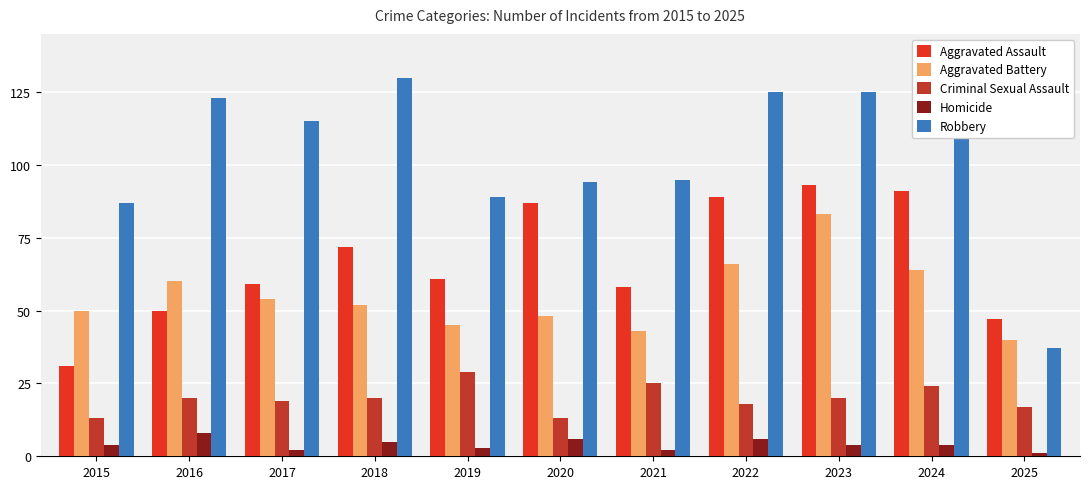

Reading left to right, list all the values displayed in this chart.

Aggravated Assault: 31	50	59	72	61	87	58	89	93	91	47
Aggravated Battery: 50	60	54	52	45	48	43	66	83	64	40
Criminal Sexual Assault: 13	20	19	20	29	13	25	18	20	24	17
Homicide: 4	8	2	5	3	6	2	6	4	4	1
Robbery: 87	123	115	130	89	94	95	125	125	119	37